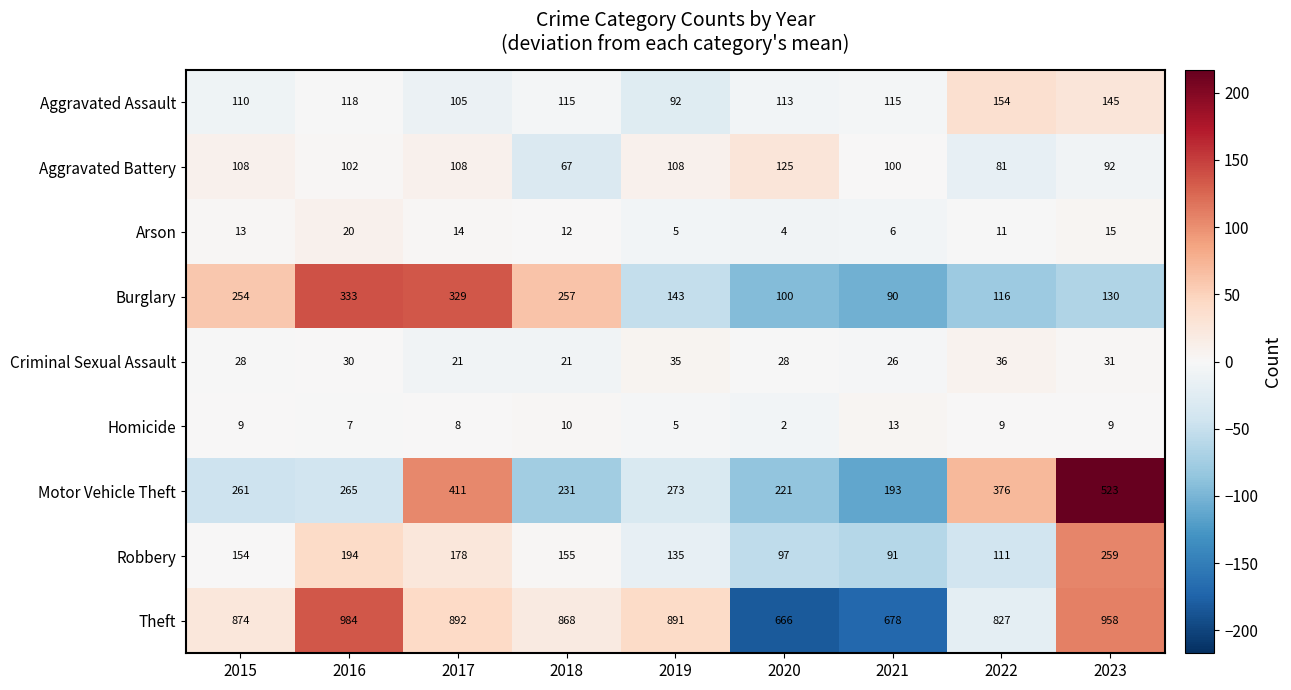

At which category is the sum across all series the highest?

2023